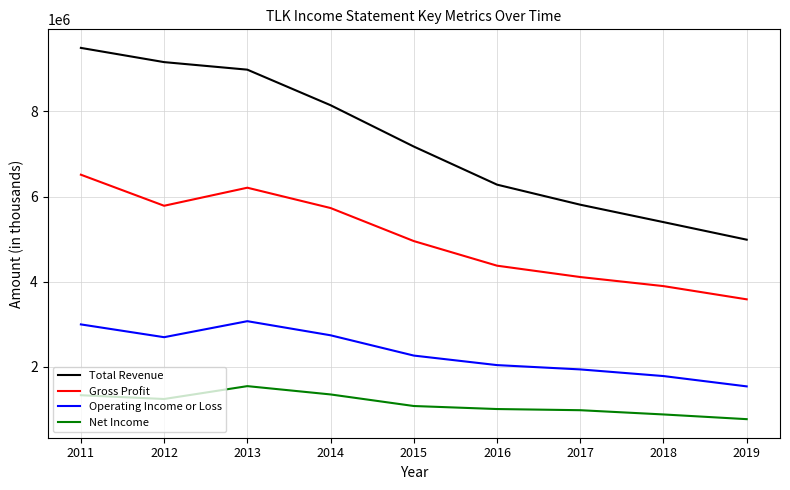

Between 2013 and 2018, which series saw the biggest shift?

Total Revenue